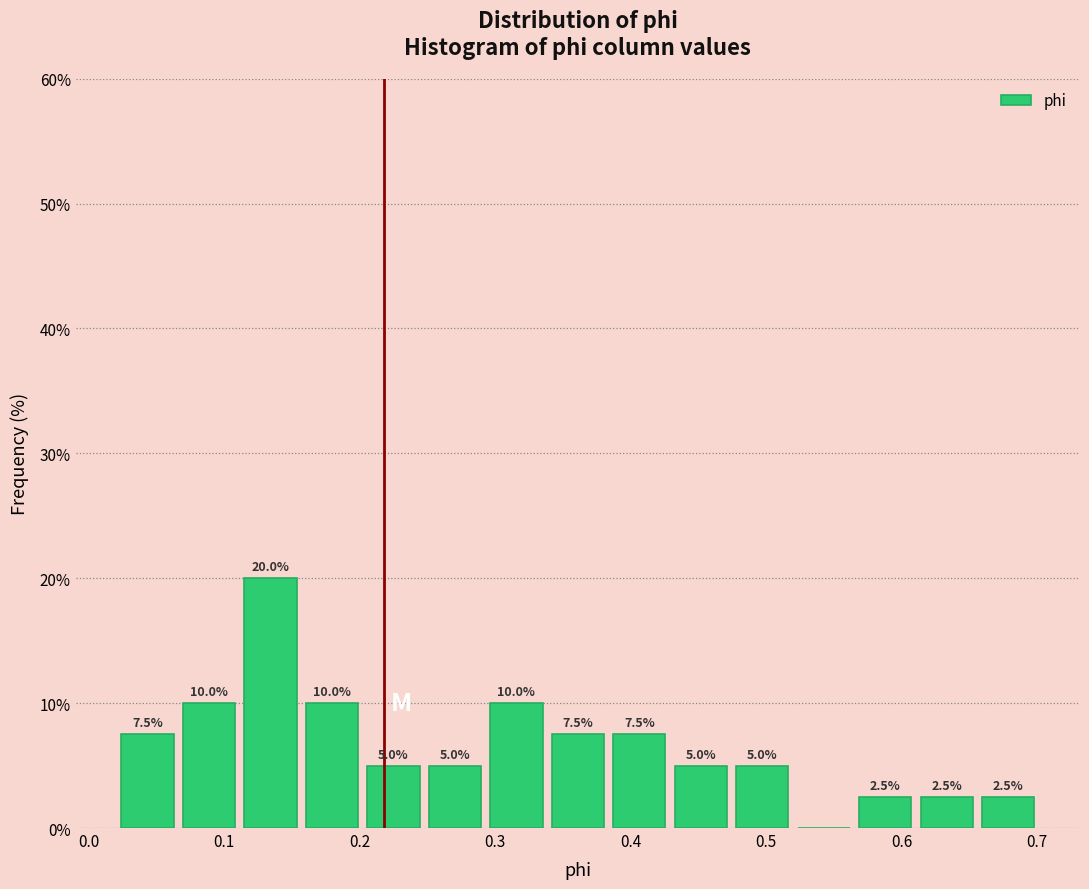

Over which range of the x-axis is the bar tallest?

0.11 to 0.16